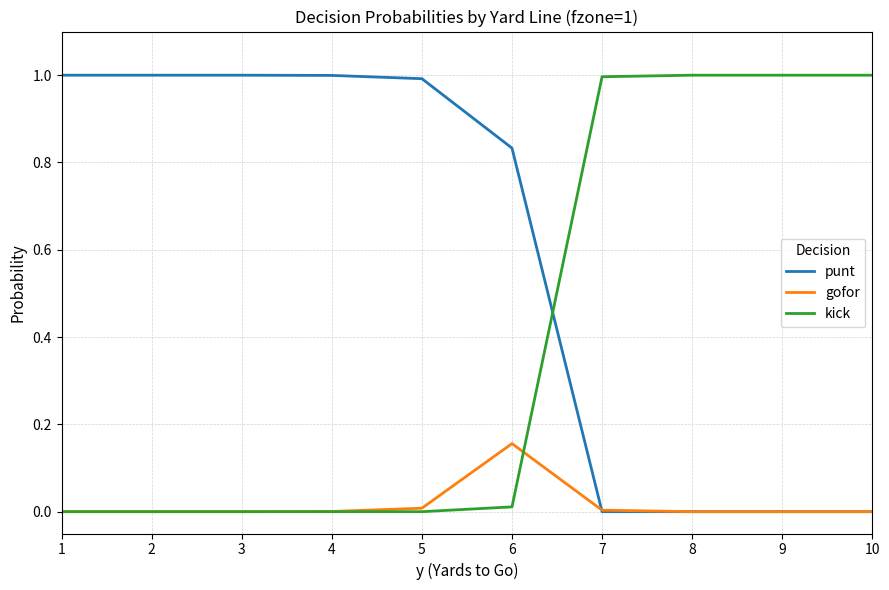

Does the chart have visible grid lines?

Yes